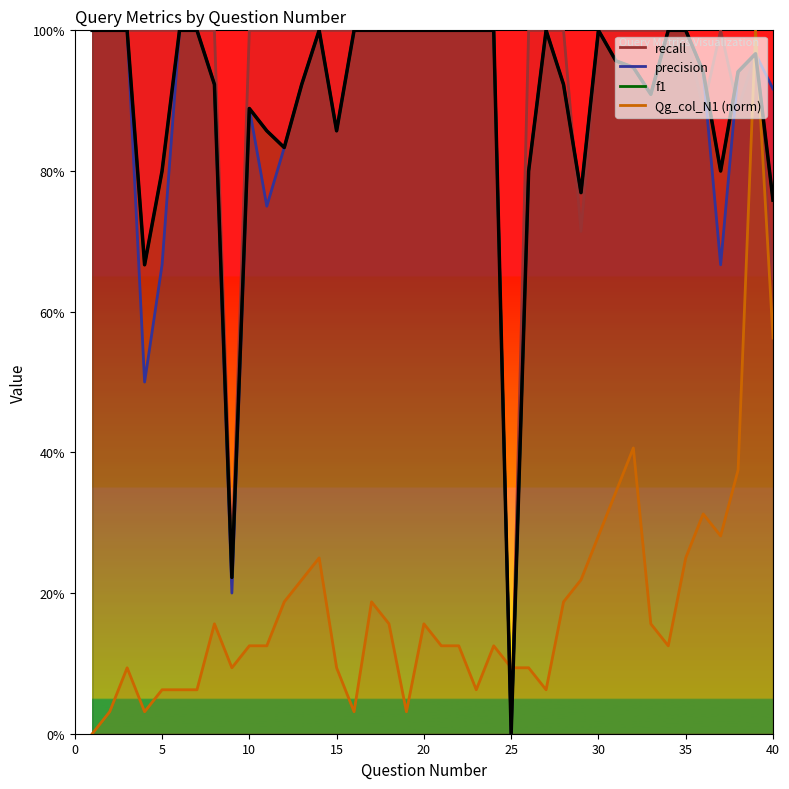

At 40, list the series in order from largest to smallest.

precision, f1, recall, Qg_col_N1